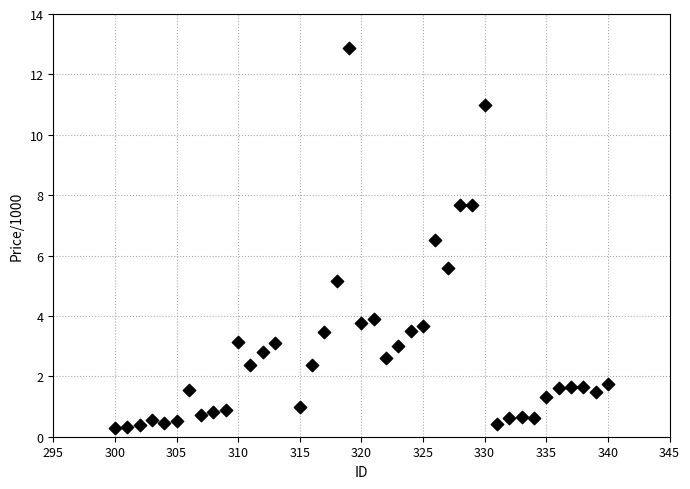

What is the range of X values (max minus min)?

40.0